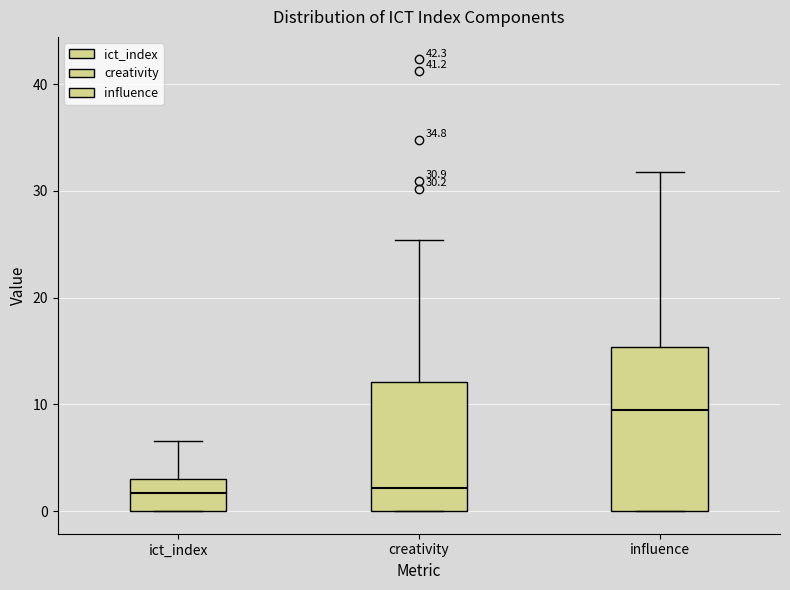

Which box is the tallest, from its lower edge to its upper edge?

influence